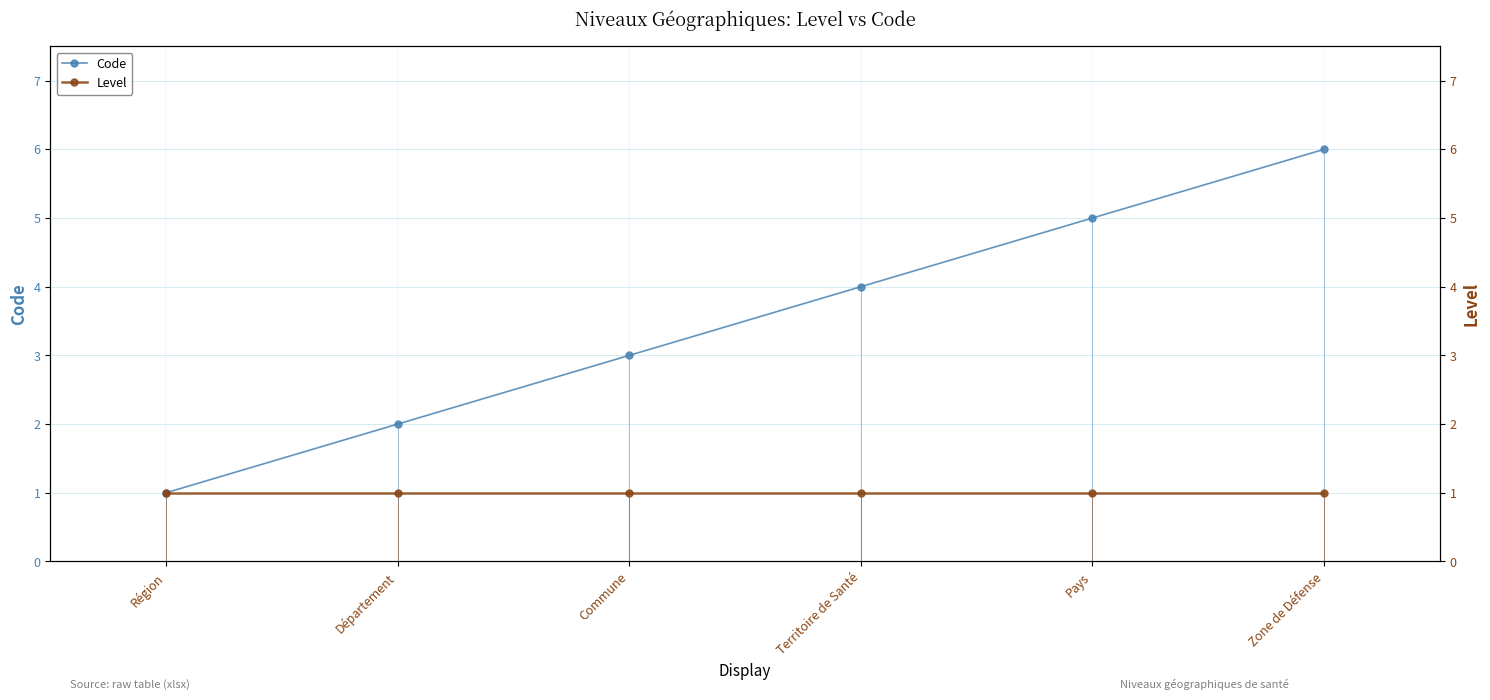

Reading left to right, extract all data points from this chart.

Code: Région=1	Département=2	Commune=3	Territoire de Santé=4	Pays=5	Zone de Défense=6
Level: Région=1	Département=1	Commune=1	Territoire de Santé=1	Pays=1	Zone de Défense=1